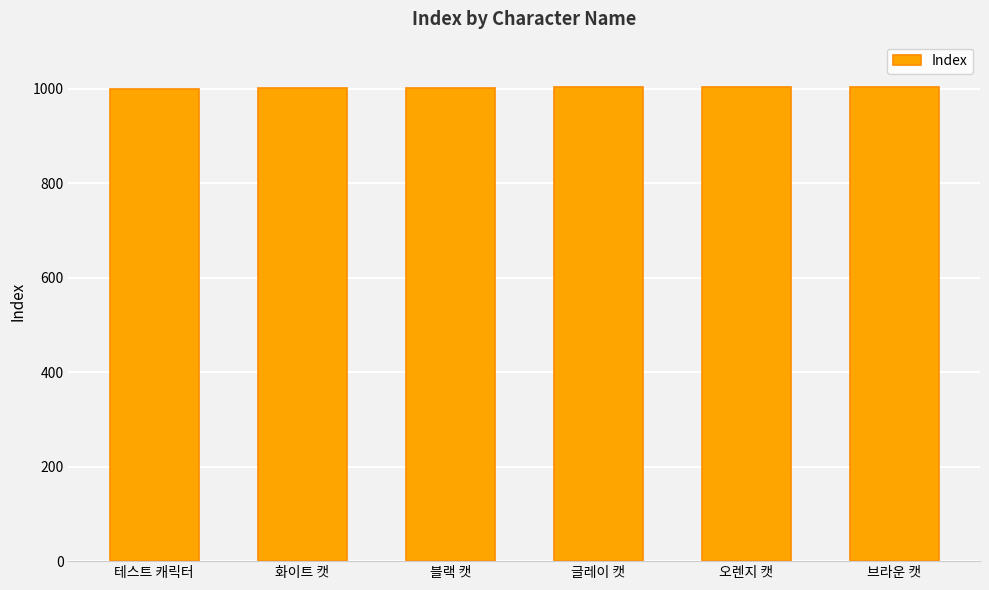

What position from the left is 화이트 캣?

2